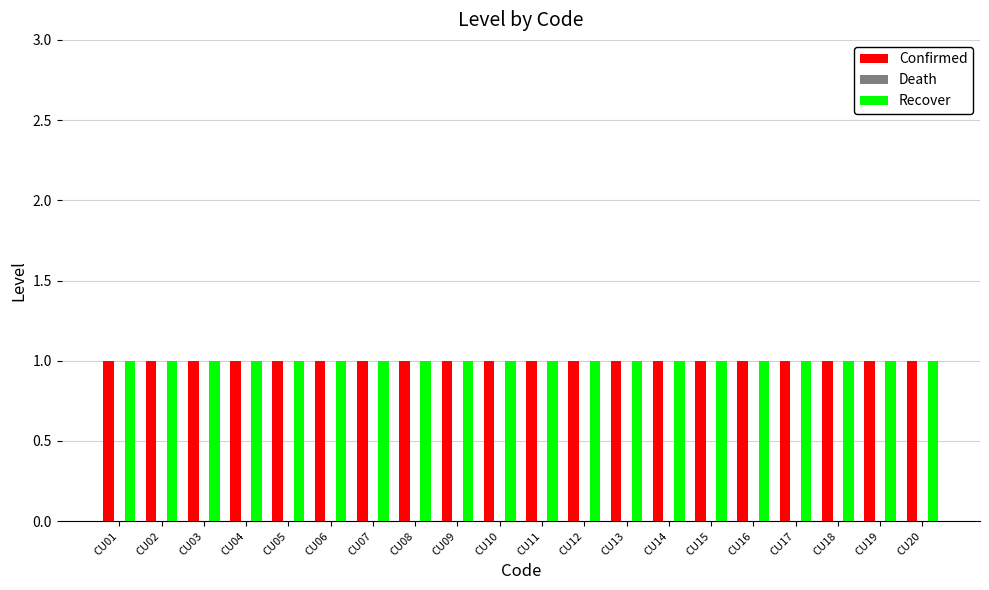

What is the value of the Recover bar at the 1st from the left?

1